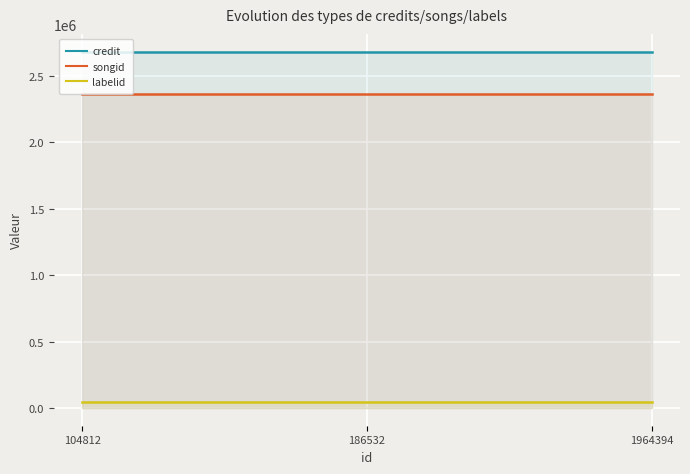

At which category is the sum across all series the highest?

104812